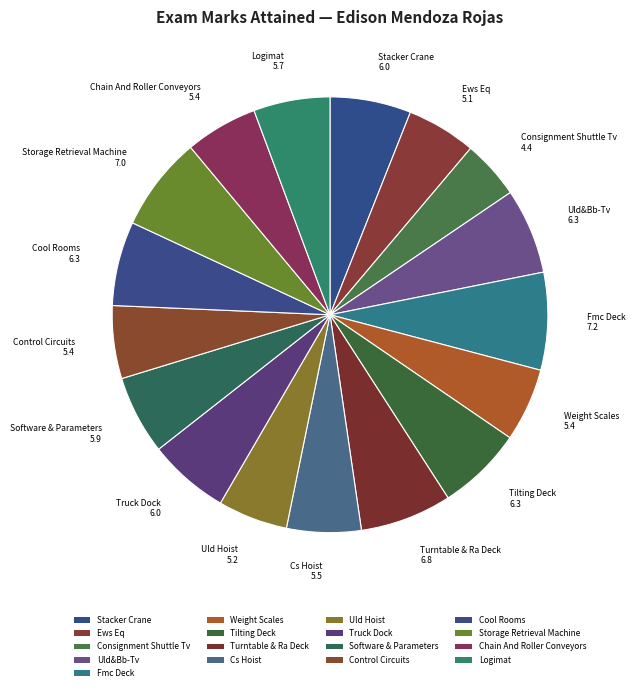

How many slices are in this pie chart?

17